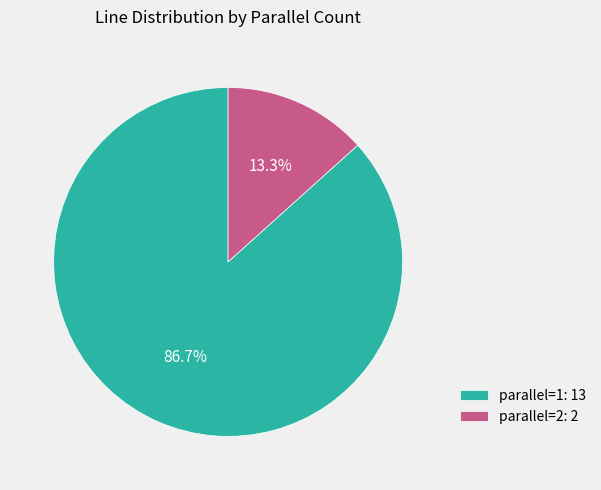

The parallel=1 slice represents 77% of the pie. True or false?

False